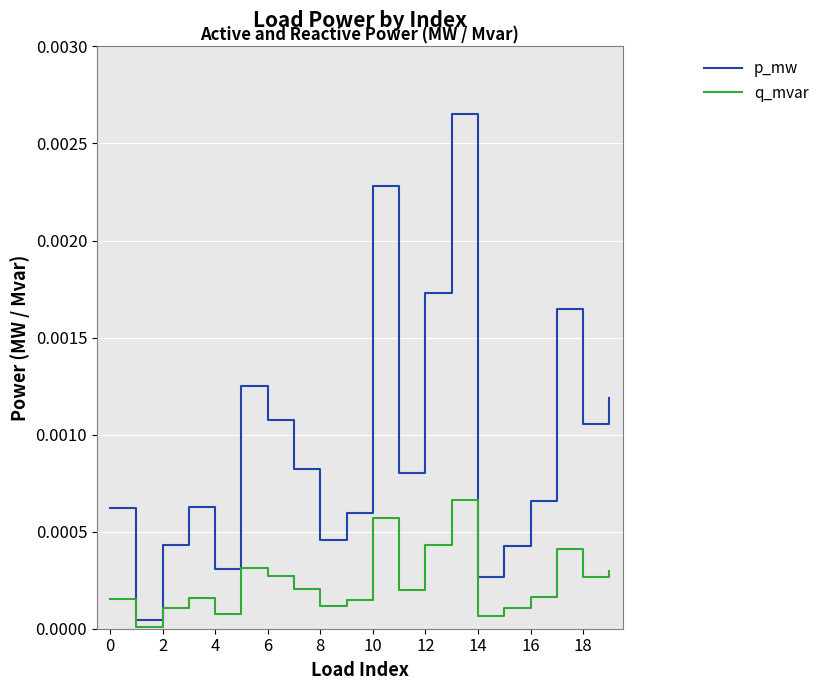

Rank the series by their maximum value, from highest to lowest.

p_mw, q_mvar